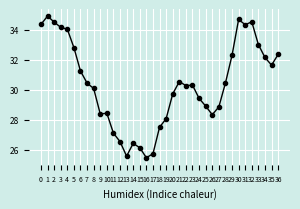

True or false: the data has more than 0 interior local peaks.

True